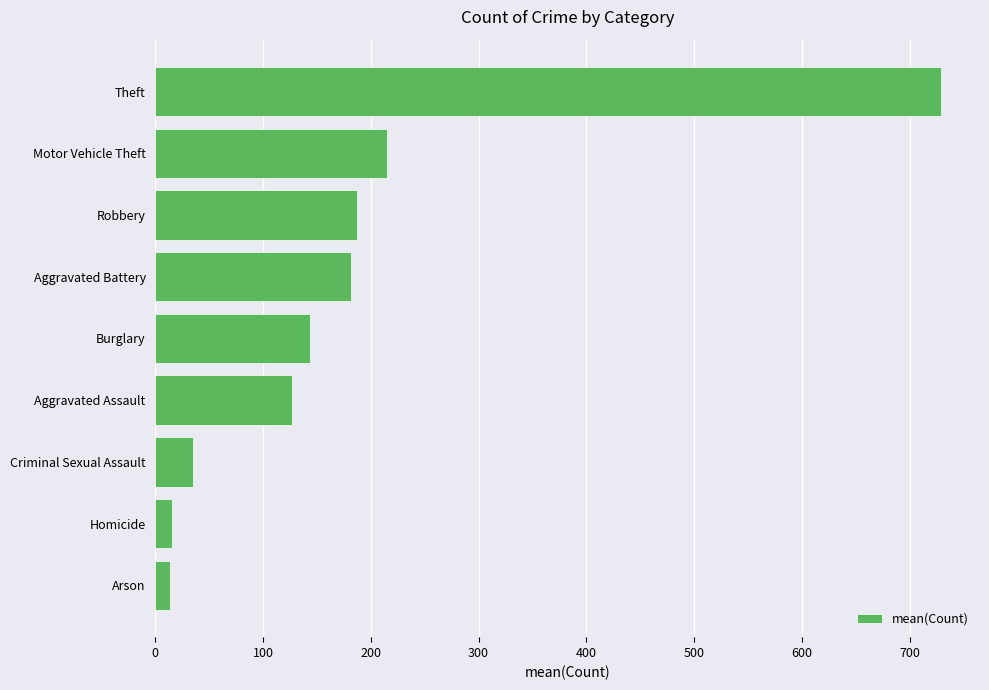

What is the sum of all values?

1646.0